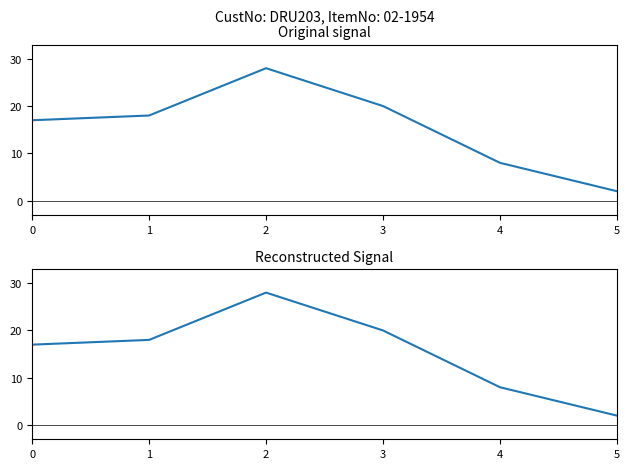

What is the value of the 4th point from the left?

20